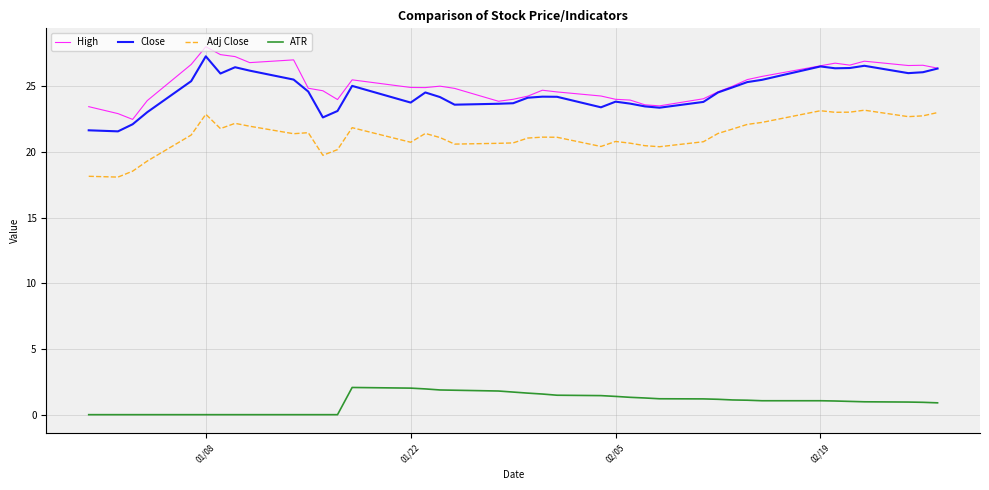

What is the maximum value for Close?

27.3